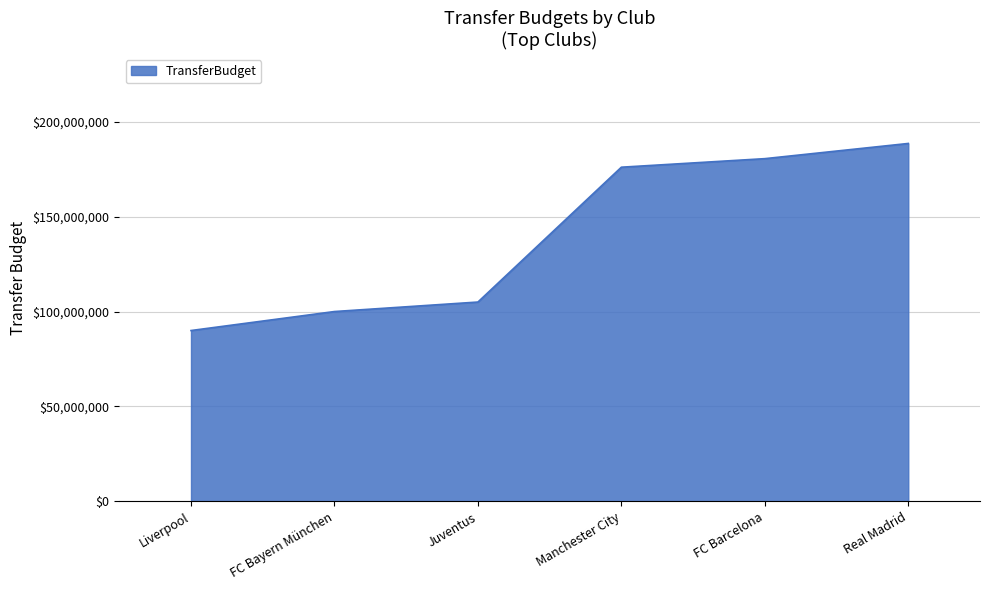

Count the number of categories in the chart.

6